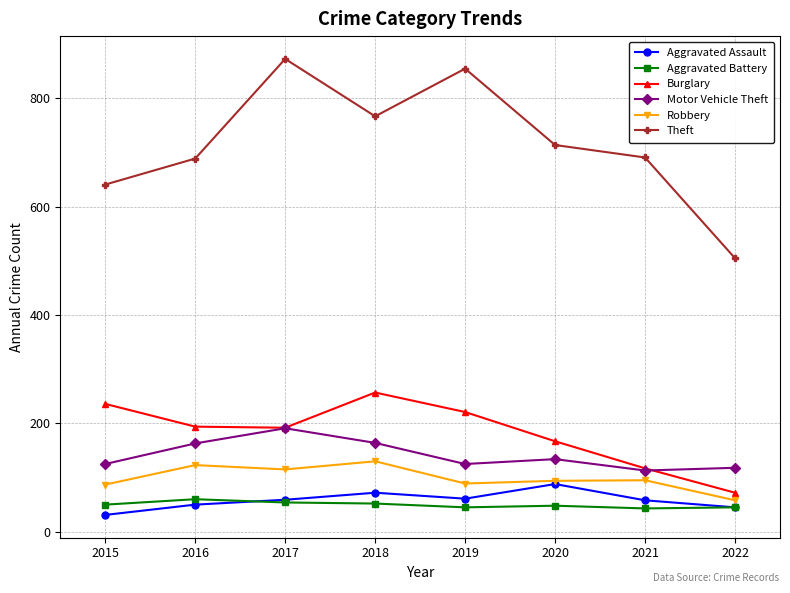

True or false: Theft has more than 1 points higher than both neighbors.

True